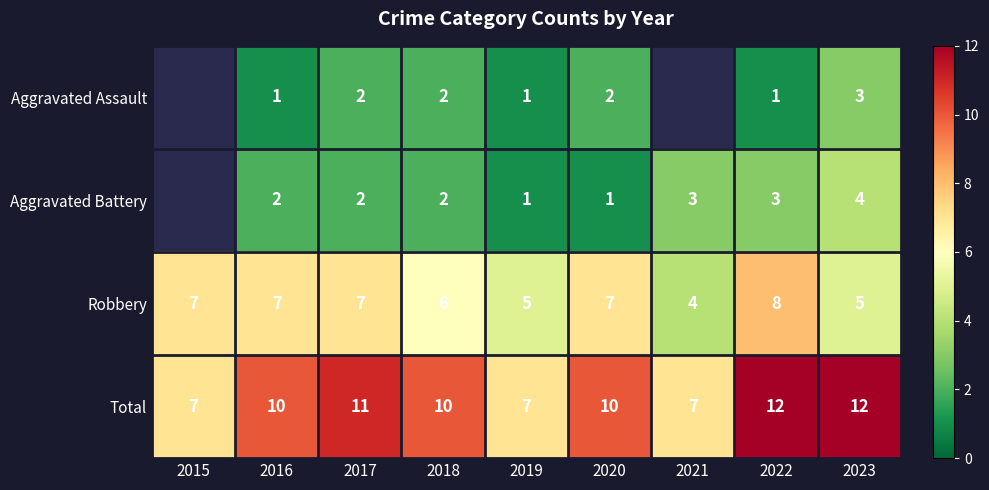

At which category is the sum across all series the highest?

2022